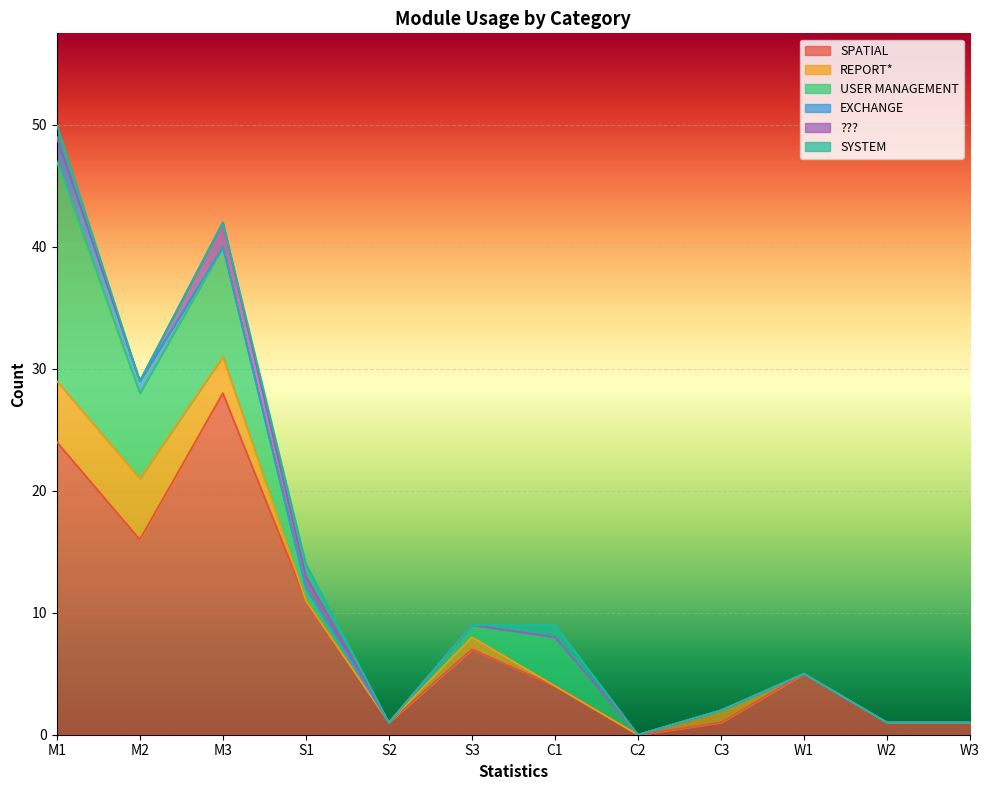

Where is the first local maximum for ????

M3